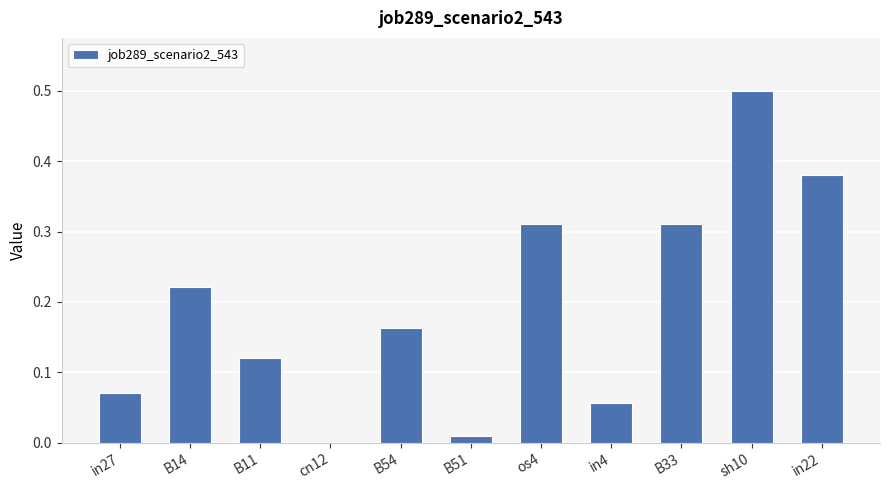

The chart shows a value of 0.5 at sh10. True or false?

True